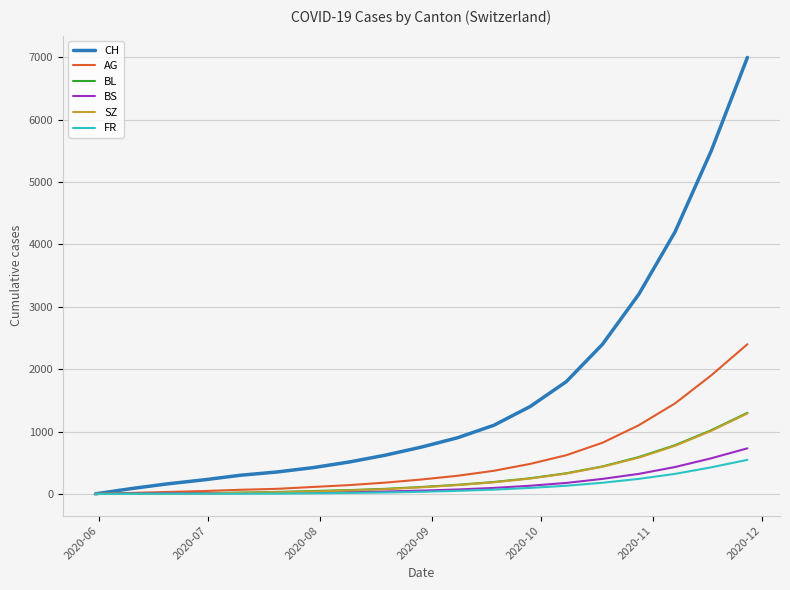

Which series has the widest spread of values?

CH